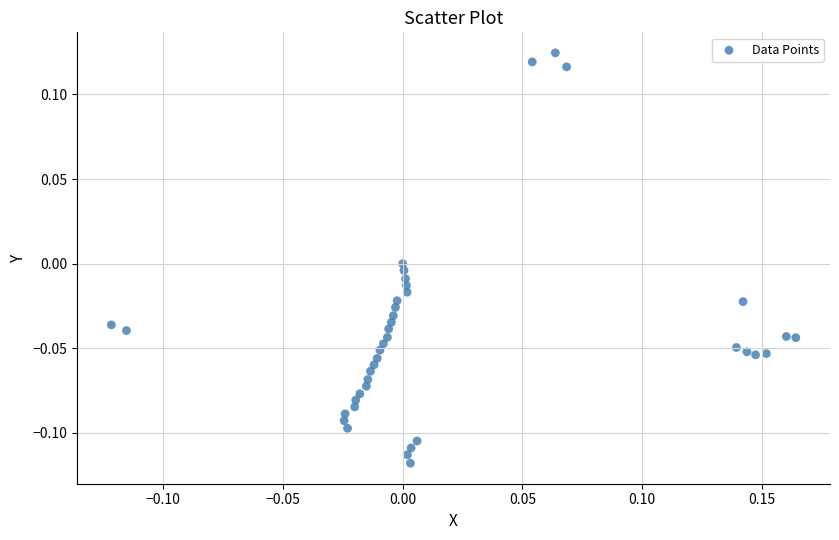

What is the range of X values (max minus min)?

0.3